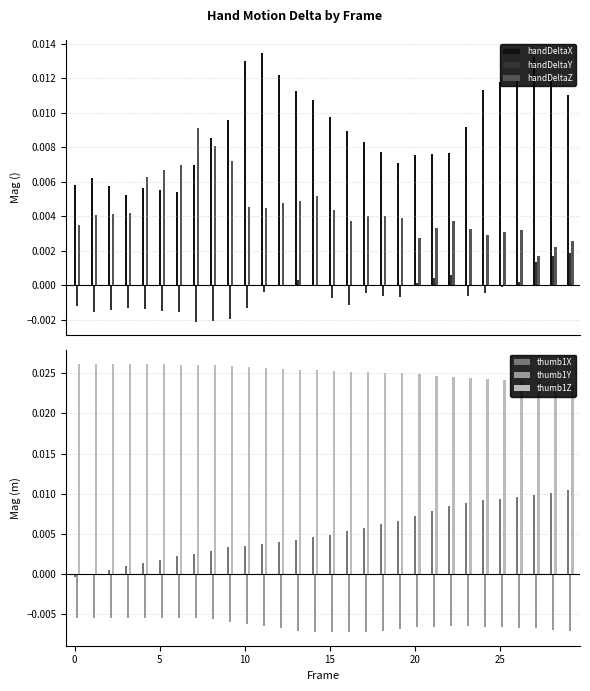

The handDeltaZ series shows 0.0 at 7. True or false?

False